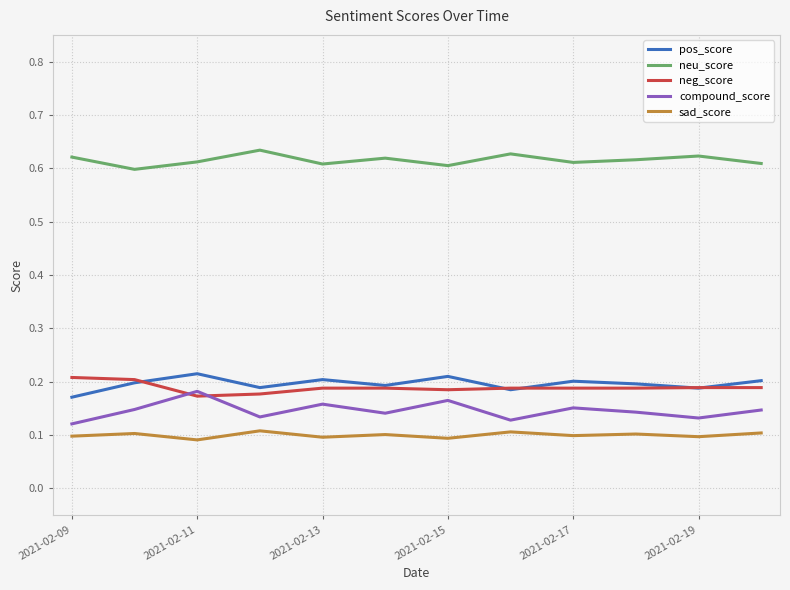

True or false: neg_score and neu_score intersect in this chart.

False